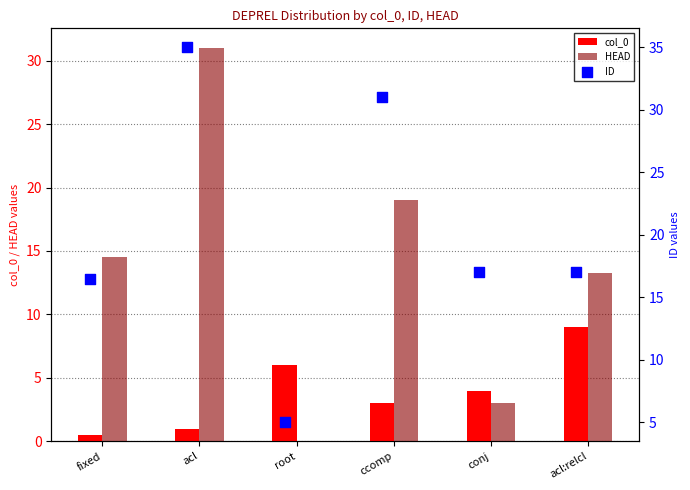

What are all the series names shown in the legend?

col_0, HEAD, ID